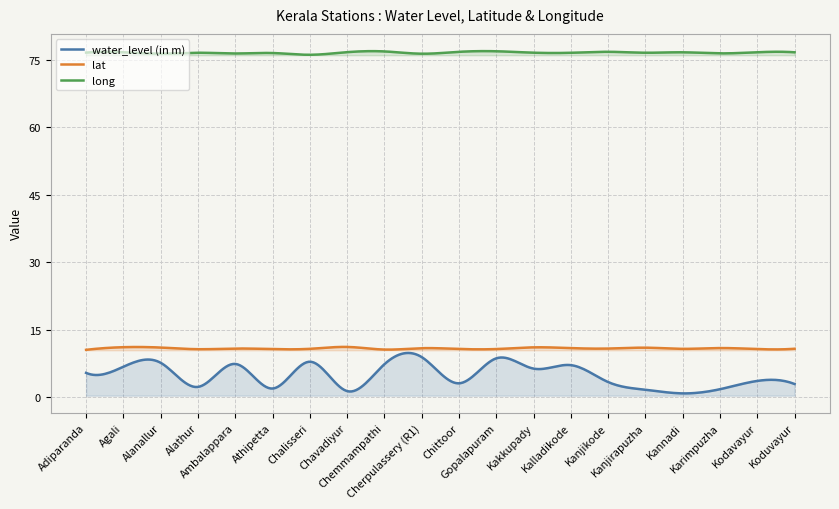

True or false: water_level (in m) and lat cross at least once.

False